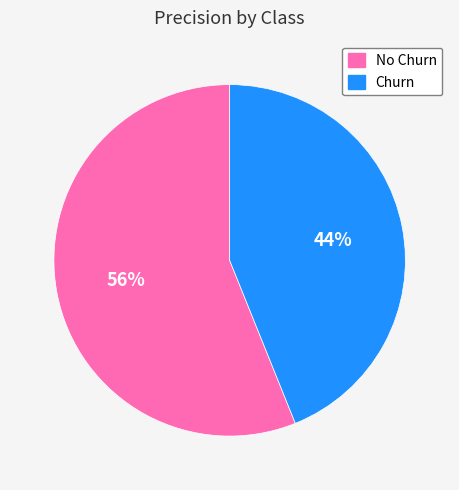

Between Churn and No Churn, which is larger?

No Churn